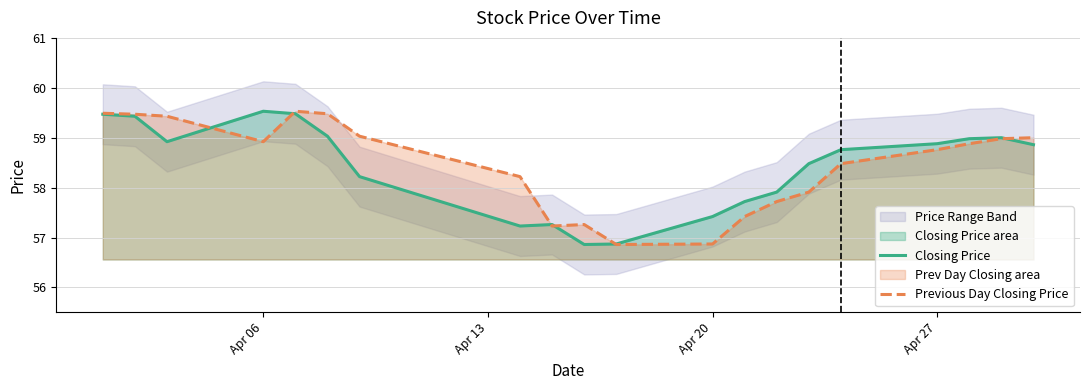

The value of Previous Day Closing Price at Apr 20 is 101.2. True or false?

False